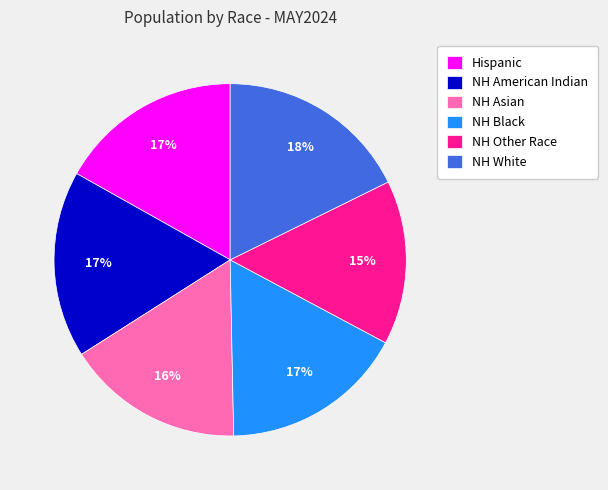

Which category has the biggest portion of the pie?

NH White